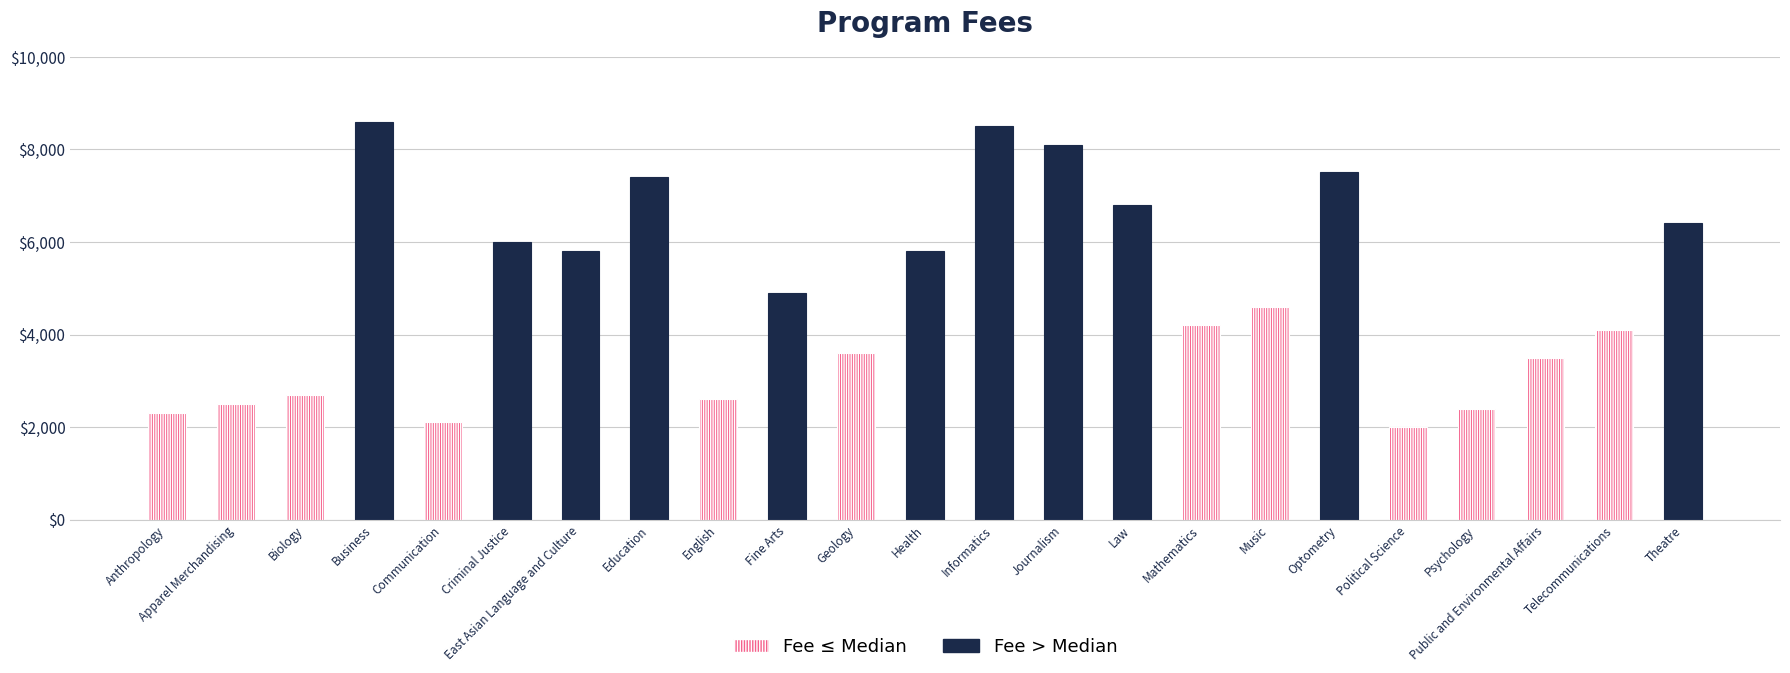

The chart shows a value of 2000 at Political Science. True or false?

True